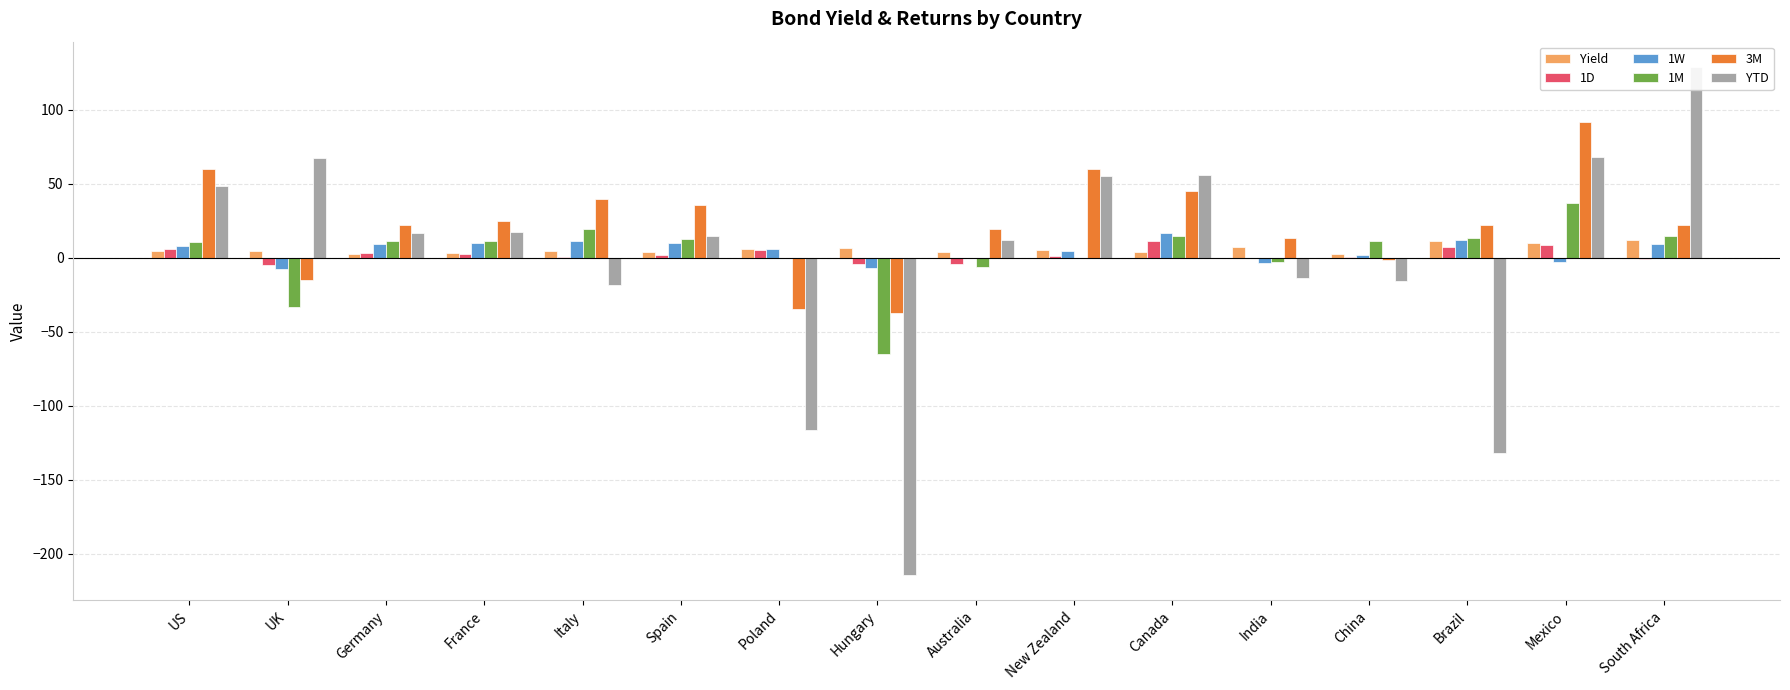

Is the value of 3M at Italy greater than the value of Yield at South Africa?

Yes